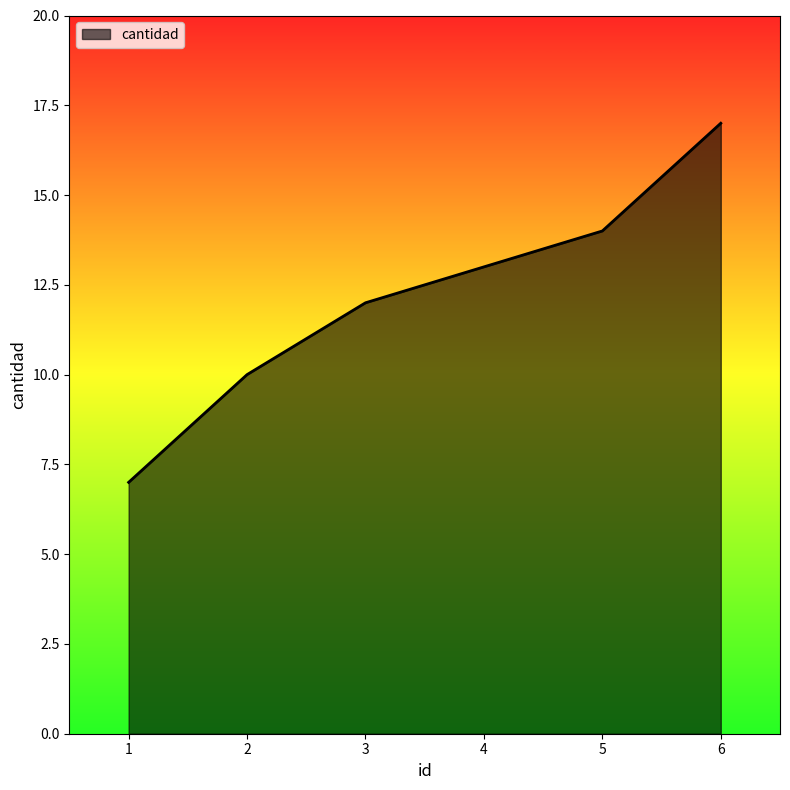

At which label is the value closest to 12?

3